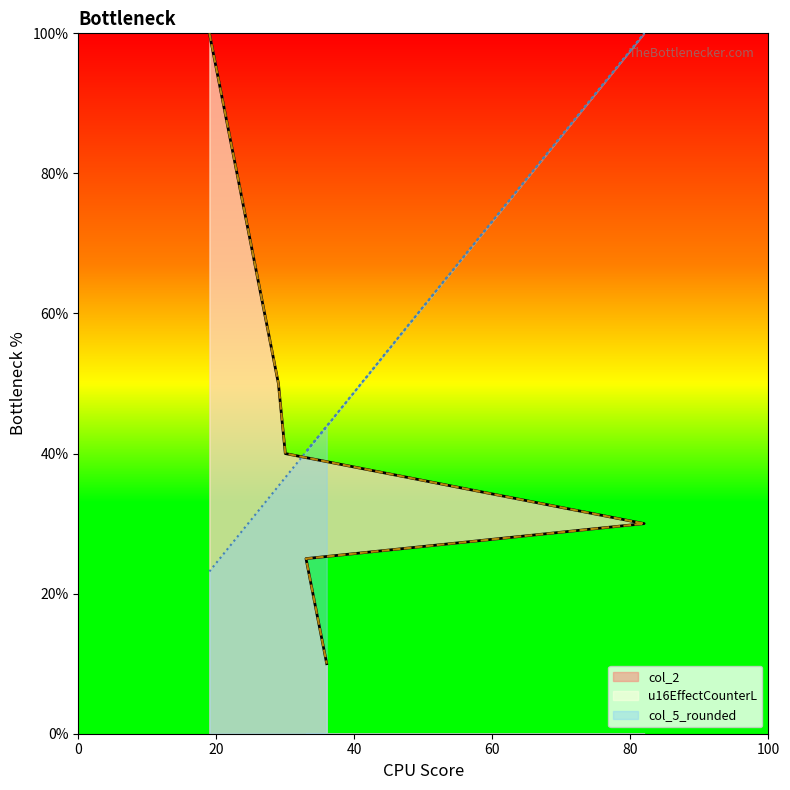

Is it true that col_5_rounded equals 51.0 at 27?

False